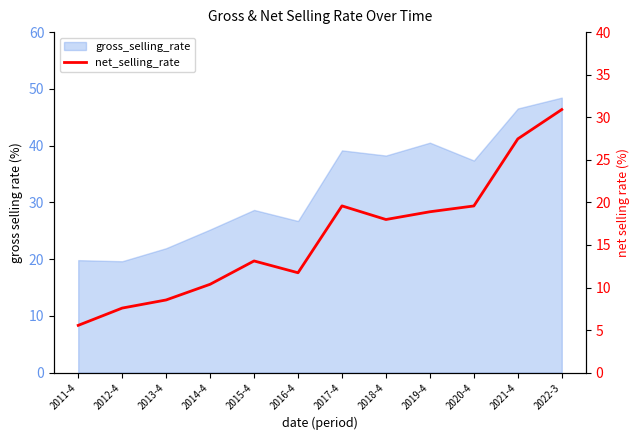

What is the average value?

15.9